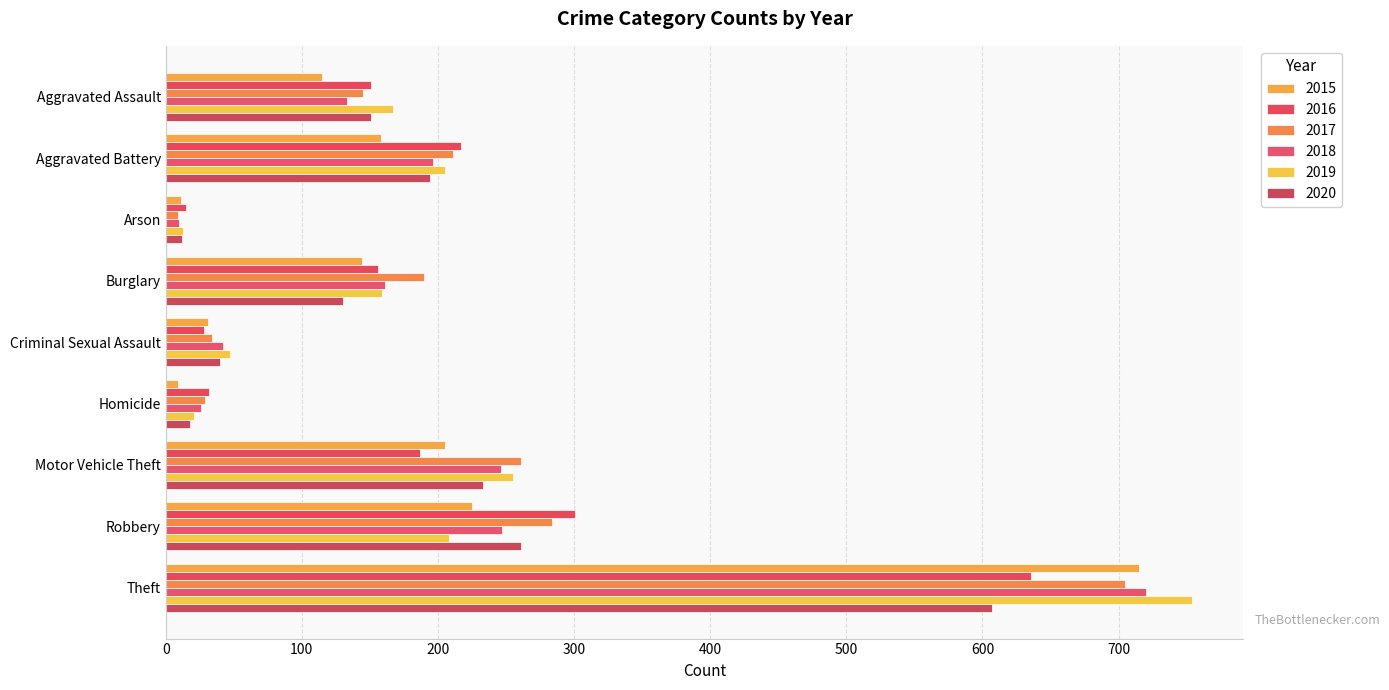

Reading left to right, list all the values displayed in this chart.

2015: 115	158	11	144	31	9	205	225	715
2016: 151	217	15	156	28	32	187	301	636
2017: 145	211	9	190	34	29	261	284	705
2018: 133	196	10	161	42	26	246	247	720
2019: 167	205	13	159	47	21	255	208	754
2020: 151	194	12	130	40	18	233	261	607